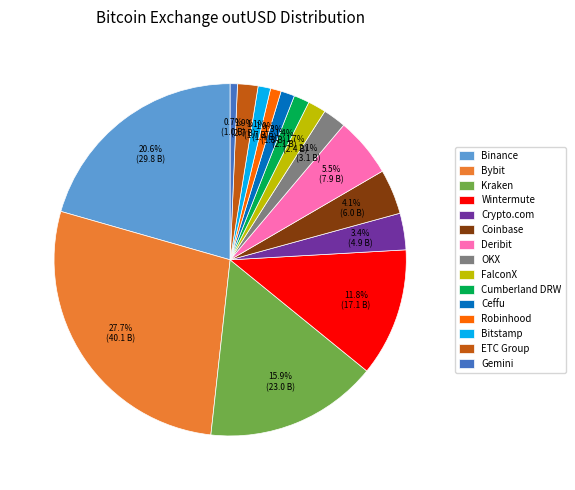

Does any single category account for the majority?

No